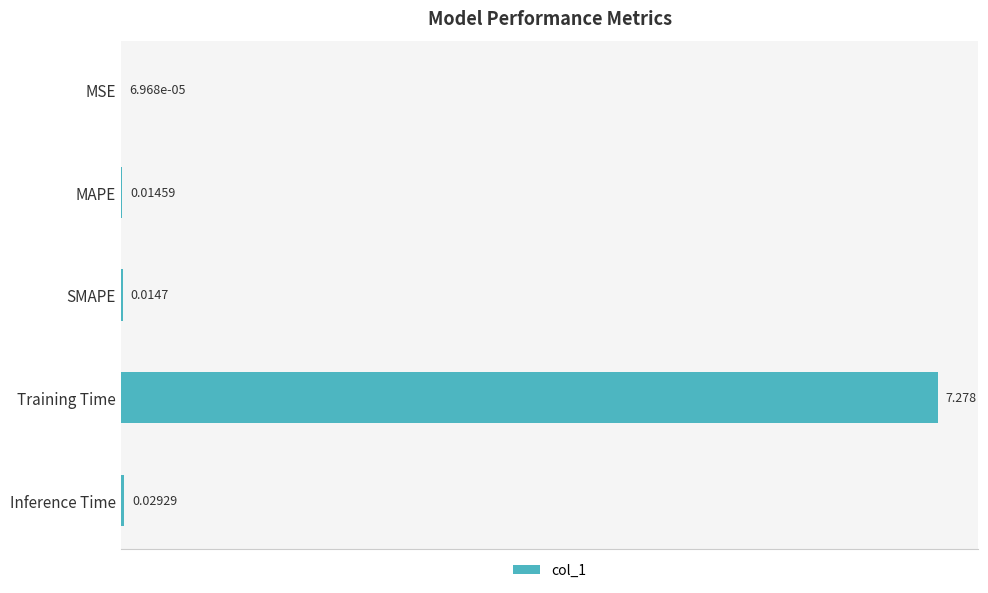

Are the bars horizontal?

Yes